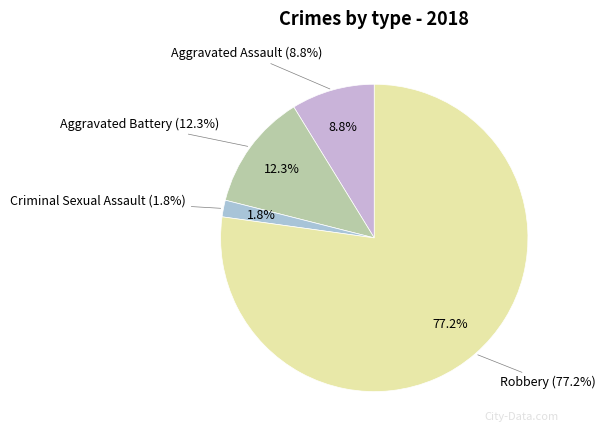

How many segments does this pie chart have?

4